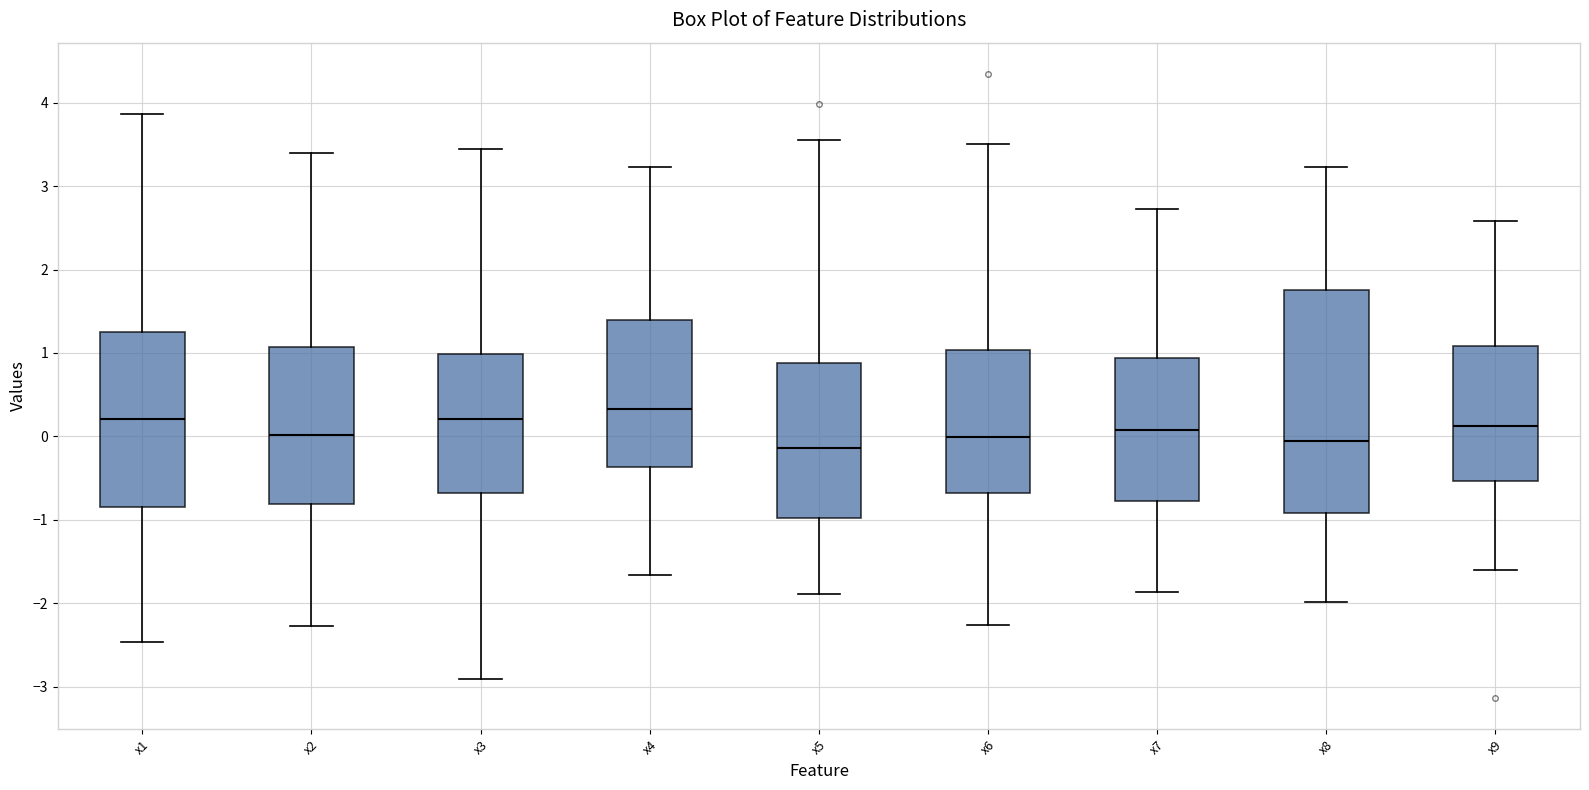

Comparing the boxes themselves (not the whiskers), which one is the tallest?

x8